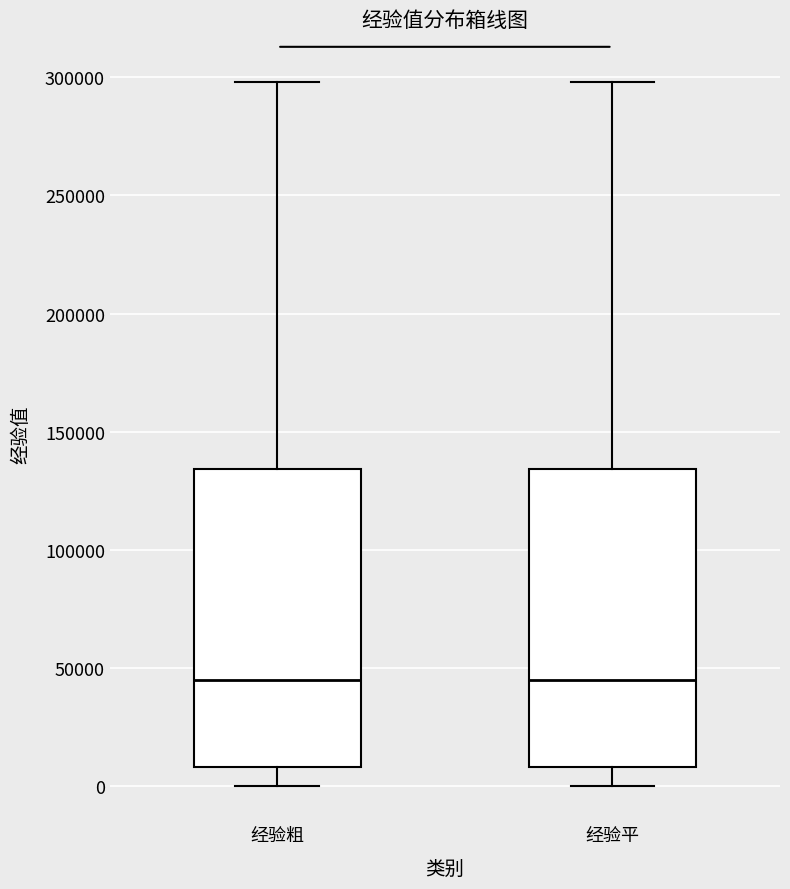

Reading left to right, read every box against the y-axis: the position of its median line, the range the box covers, and the ends of its whiskers. The values are not printed on the chart, so give them approximately, as read against the axis.

经验粗: median 45000, box 10000 to 135000, whiskers 0 to 300000
经验平: median 45000, box 10000 to 135000, whiskers 0 to 300000